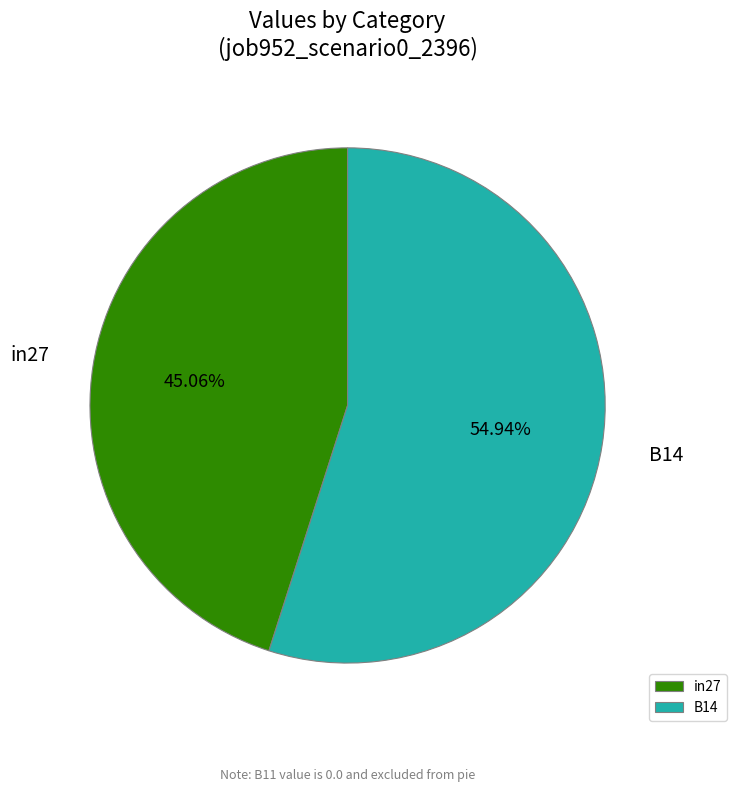

Does any single category account for the majority?

Yes